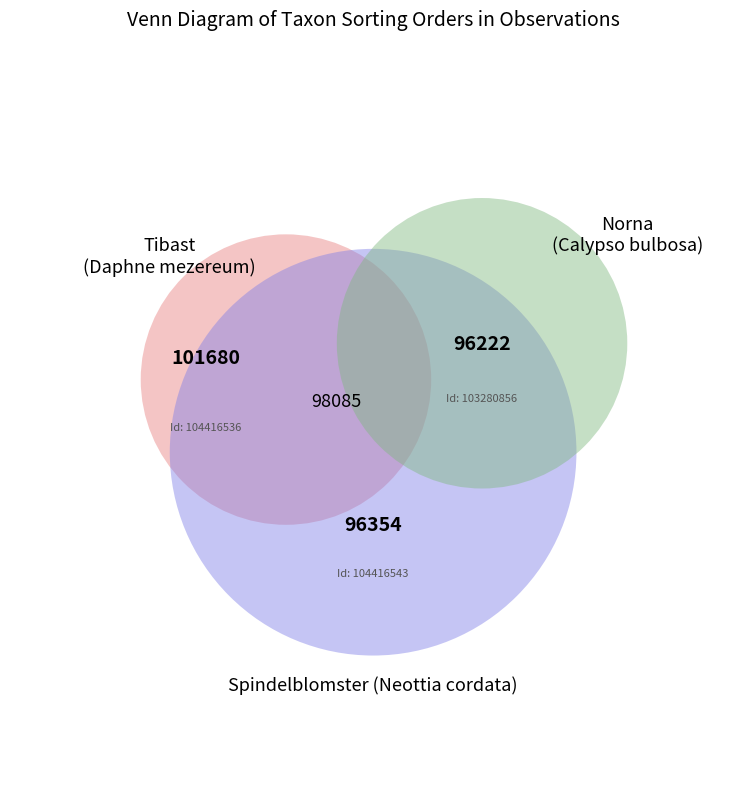

What percentage is the 104416543 slice, to the nearest percent?

33%